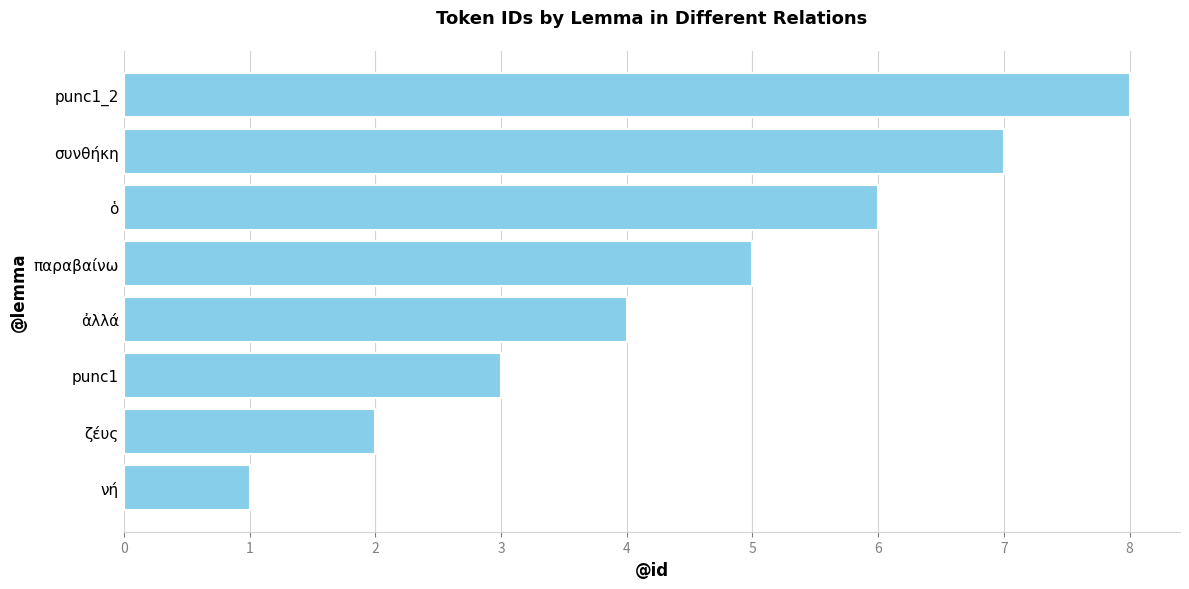

What is the difference between the maximum and minimum values?

7